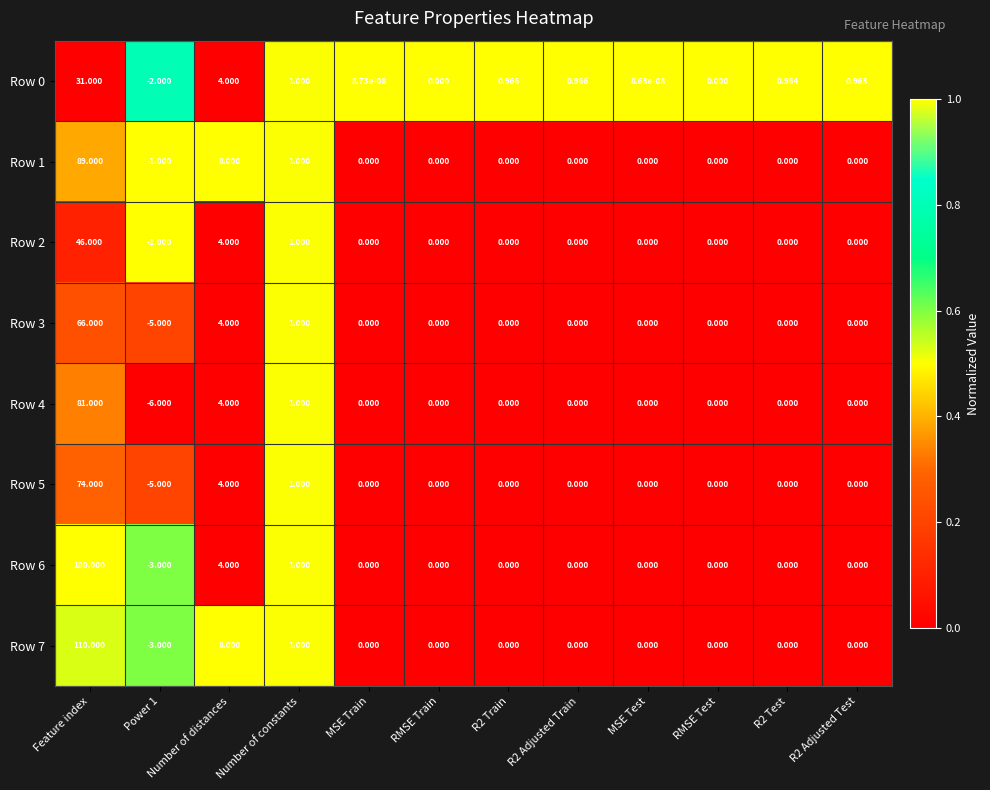

Is the value of Row 2 at MSE Train greater than the value of Row 6 at Number of distances?

No